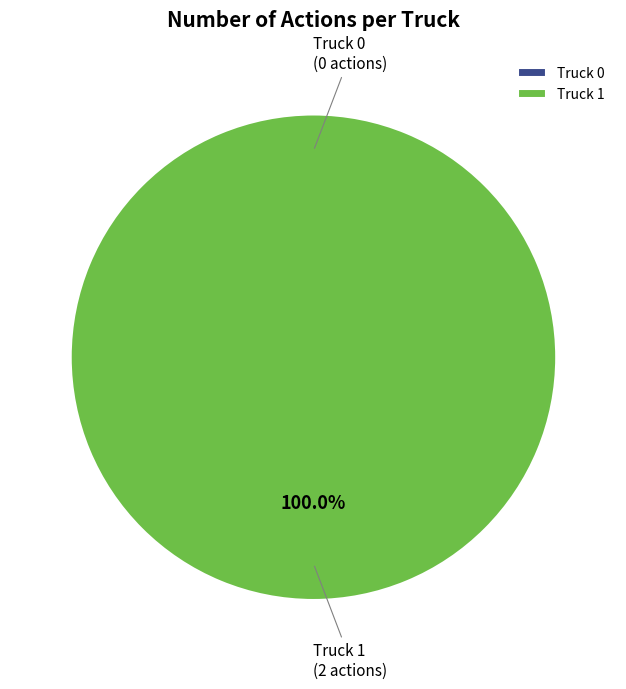

Which slice is the largest?

Truck 1